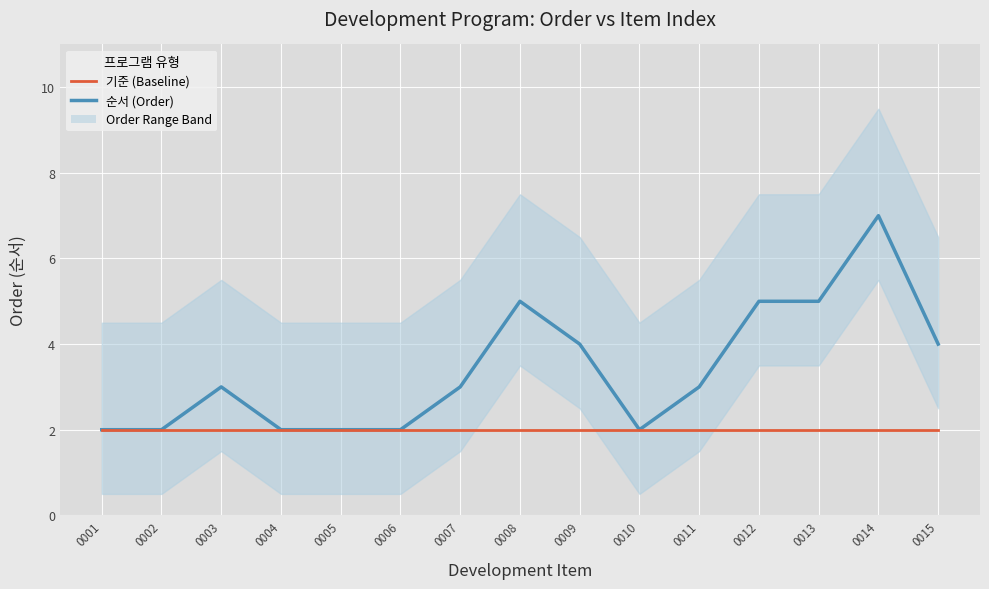

Does the chart display data point markers on the line(s)?

No